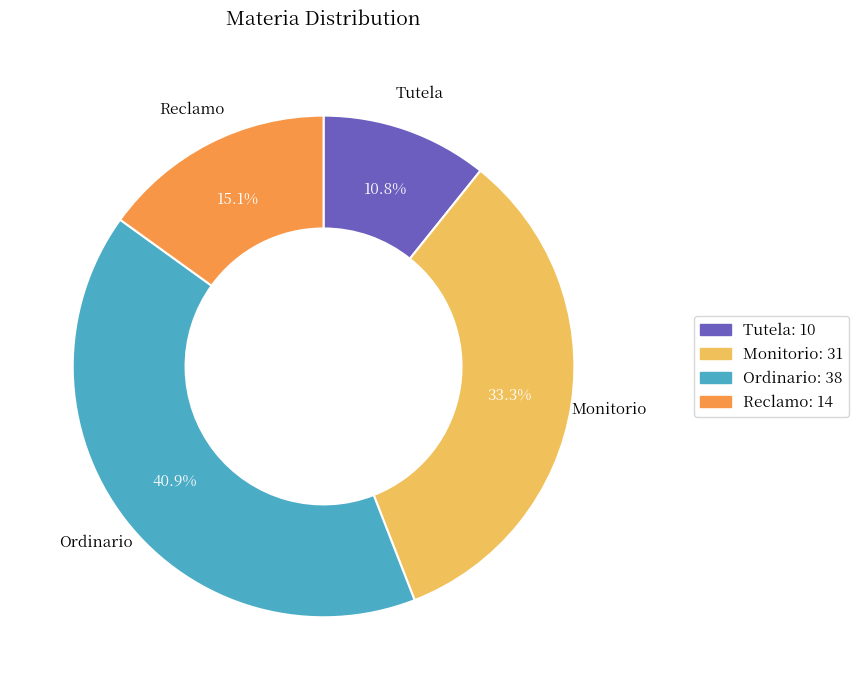

What is the largest slice in the pie chart?

Ordinario